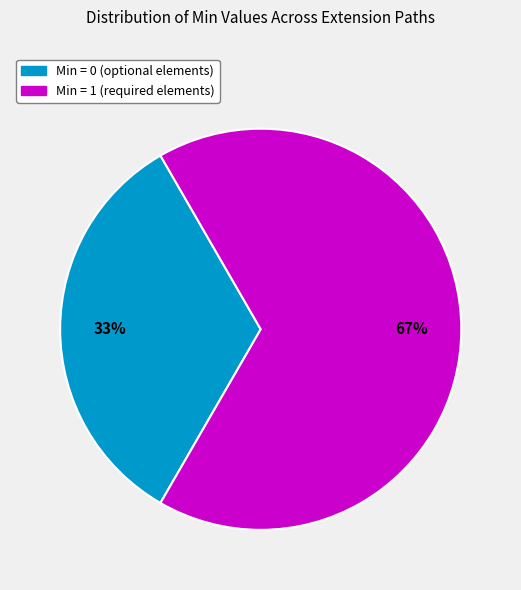

Is it true that Min = 1 (required elements) is 56% of the pie?

False